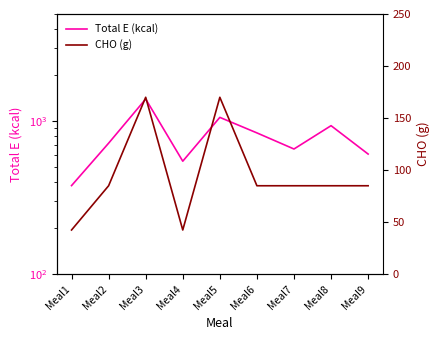

The value of Total E (kcal) at Meal3 is 1393.0. True or false?

True